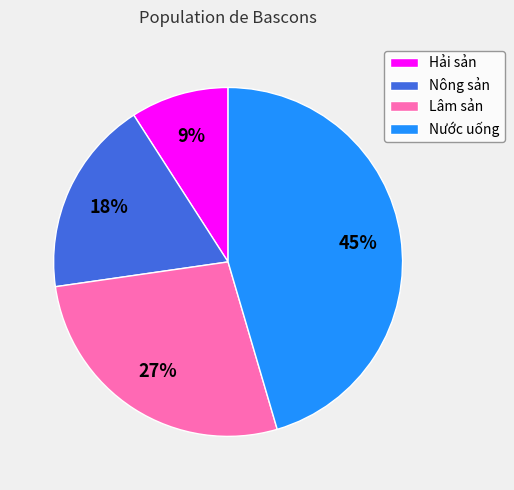

True or false: Lâm sản accounts for 27% of the total.

True